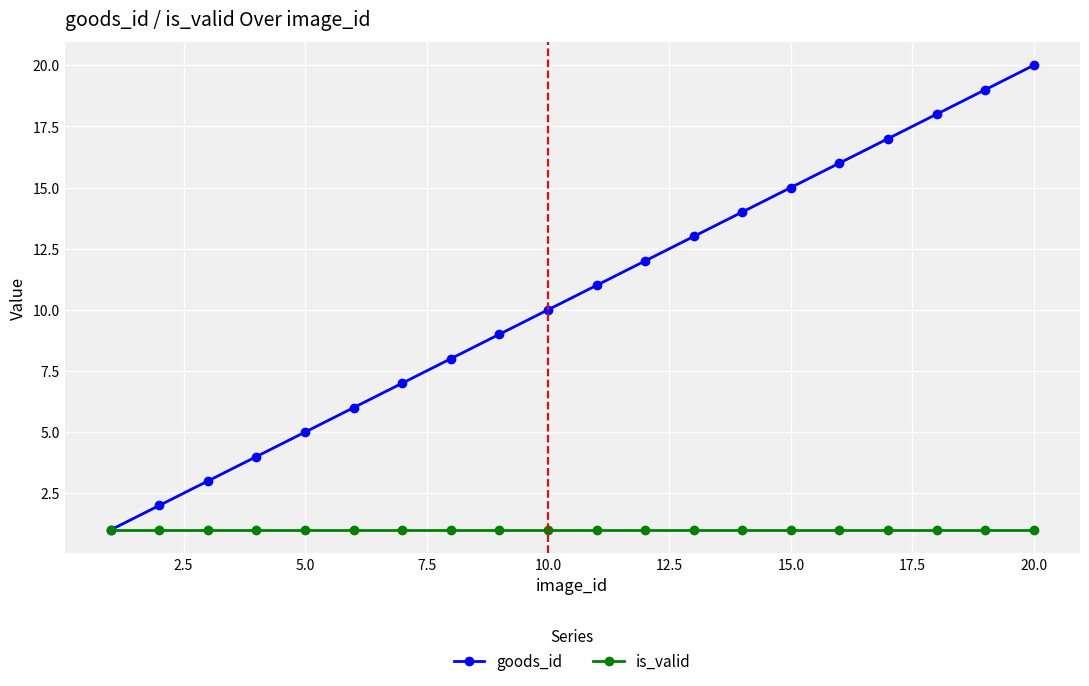

List the series in order of their peak value, highest first.

goods_id, is_valid